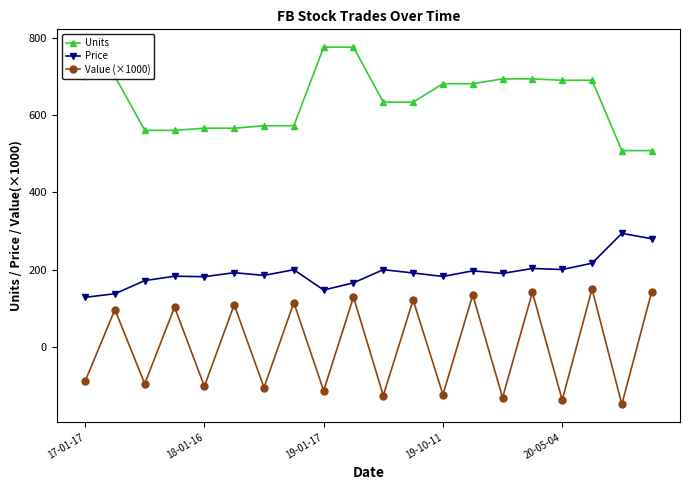

How many series are shown in this chart?

3